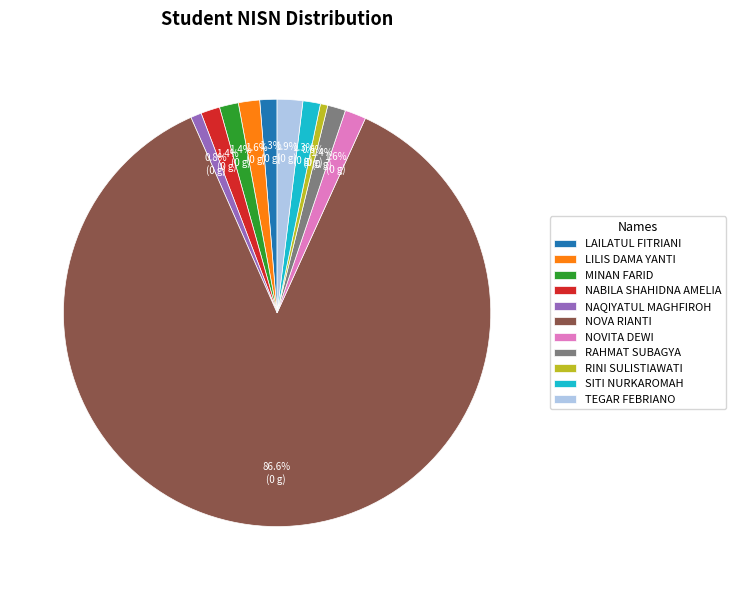

Which has a higher value, LILIS DAMA YANTI or RINI SULISTIAWATI?

LILIS DAMA YANTI